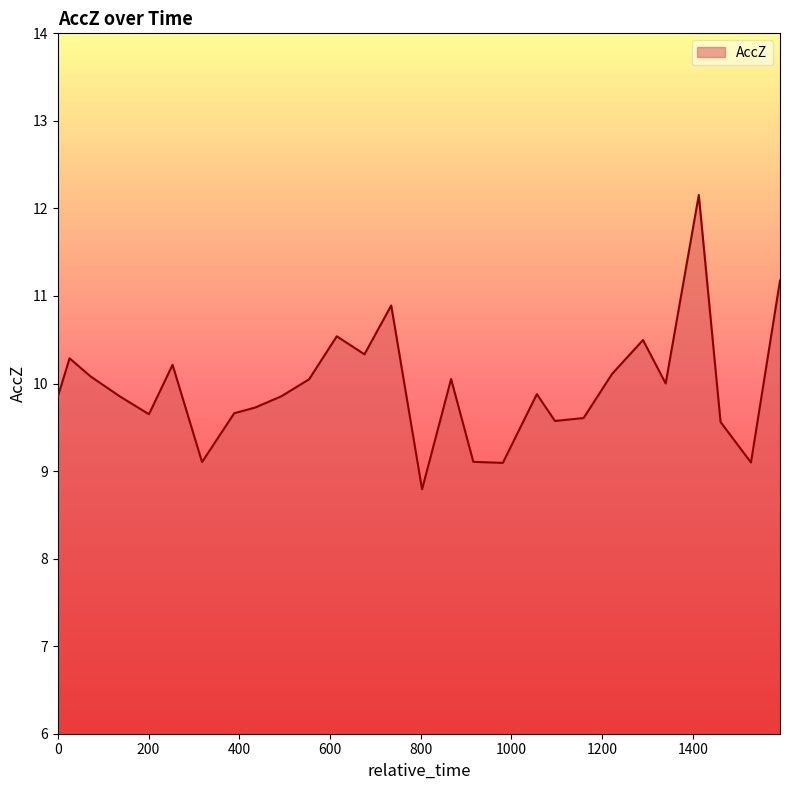

What is the smallest value displayed?

8.8